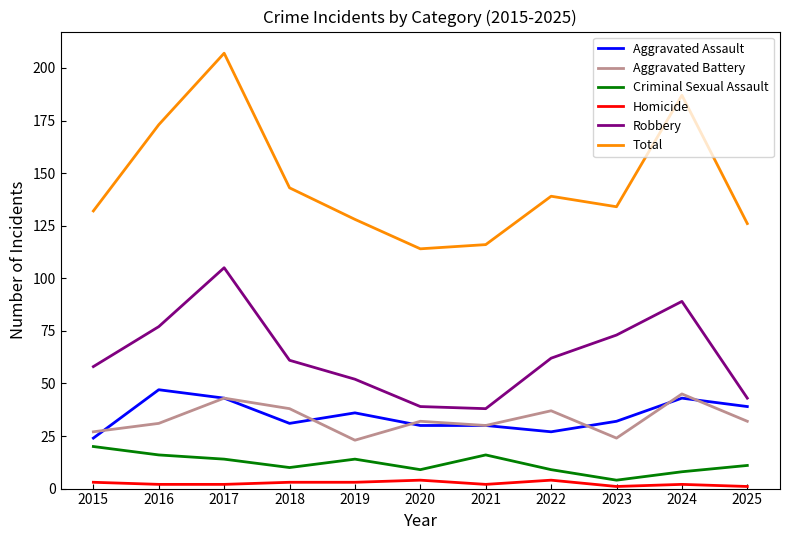

Rank the series at 2016 from lowest to highest value.

Homicide, Criminal Sexual Assault, Aggravated Battery, Aggravated Assault, Robbery, Total